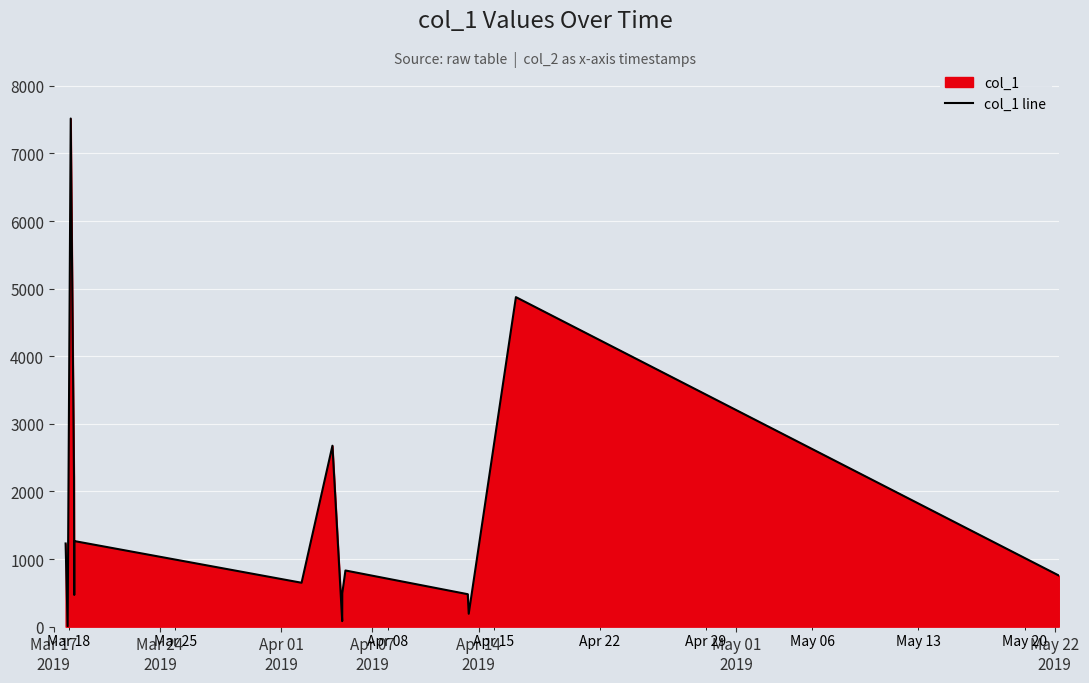

How many distinct data groups are displayed?

1